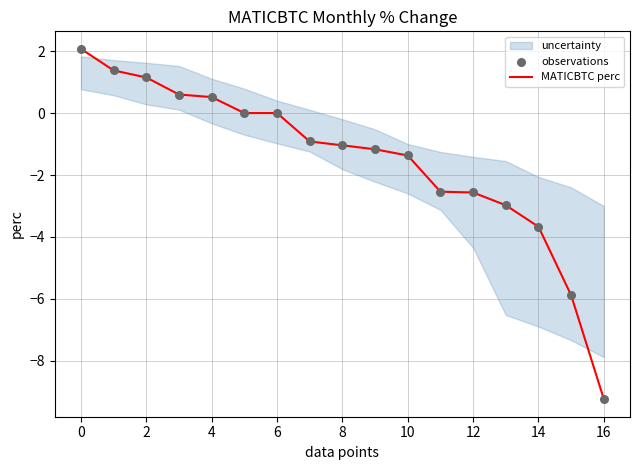

Which series has the widest spread of Y values?

MATICBTC perc